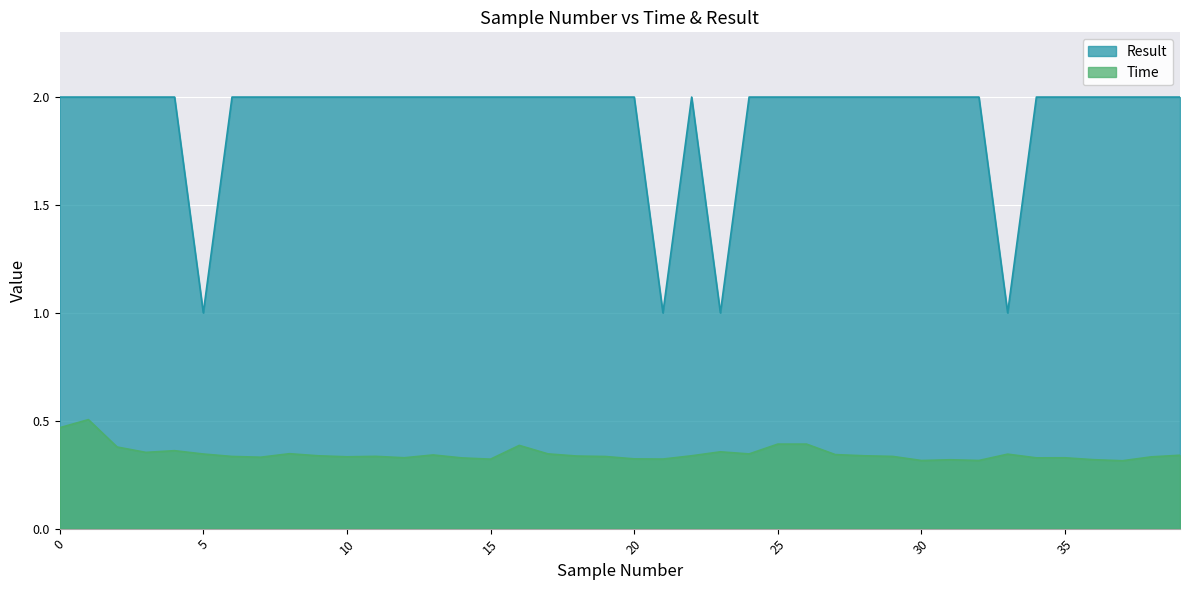

True or false: Time and Result cross at least once.

False